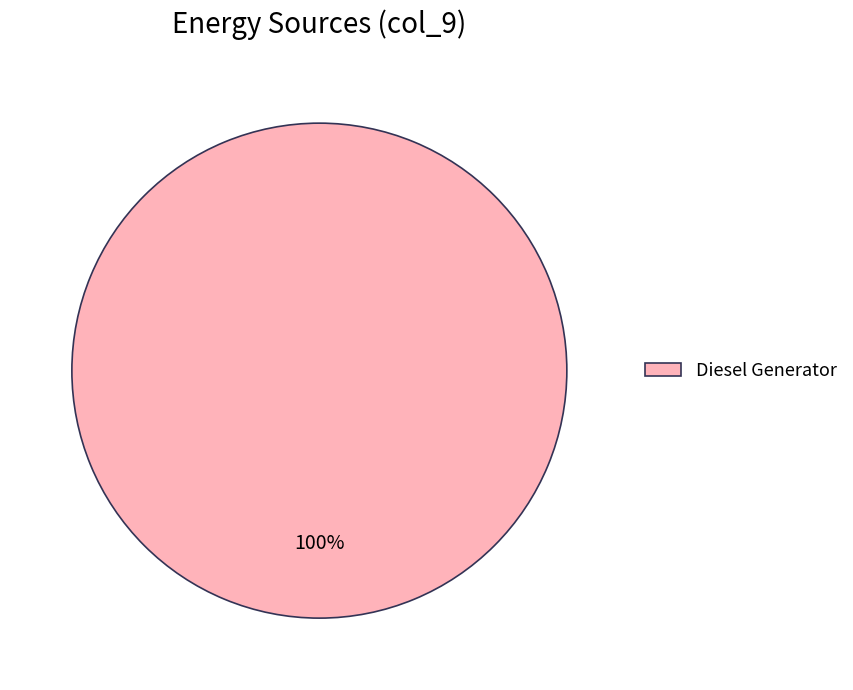

Is there any slice that represents more than half of the pie?

Yes